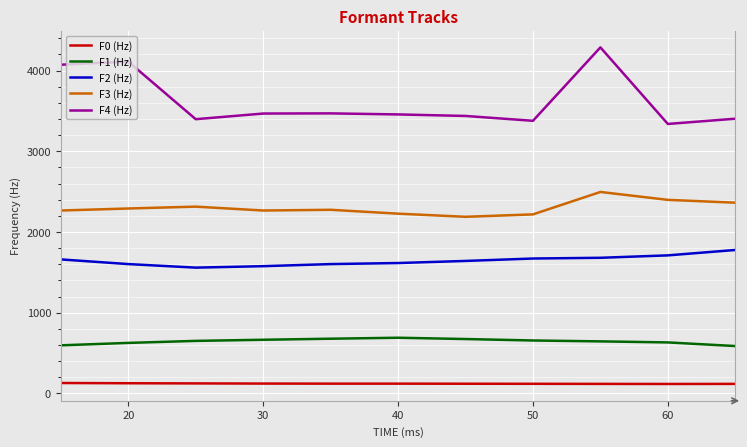

What is the maximum value for F3 (Hz)?

2496